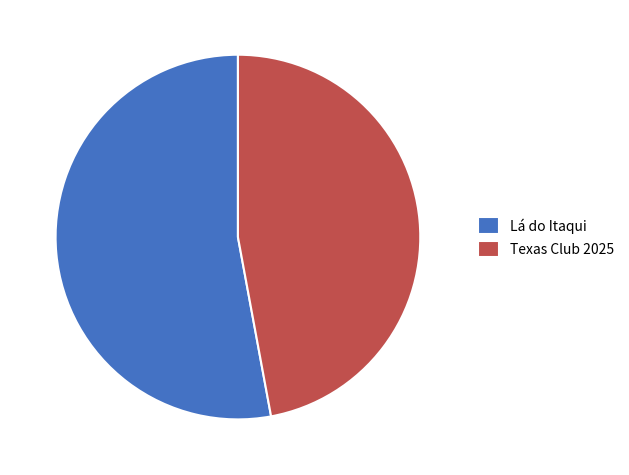

Which category has the biggest portion of the pie?

Lá do Itaqui